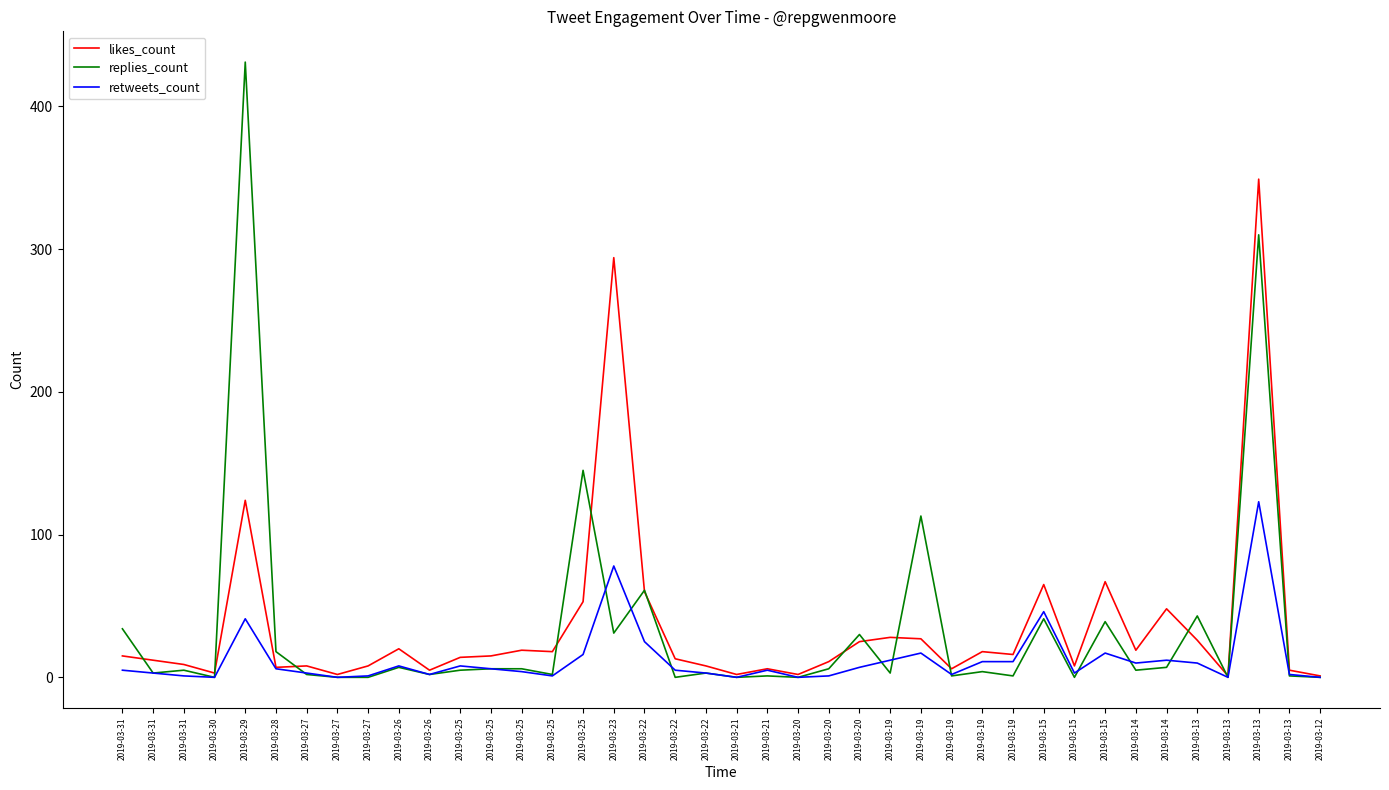

Is the value of retweets_count at 2019-03-26 greater than the value of replies_count at 2019-03-21?

Yes